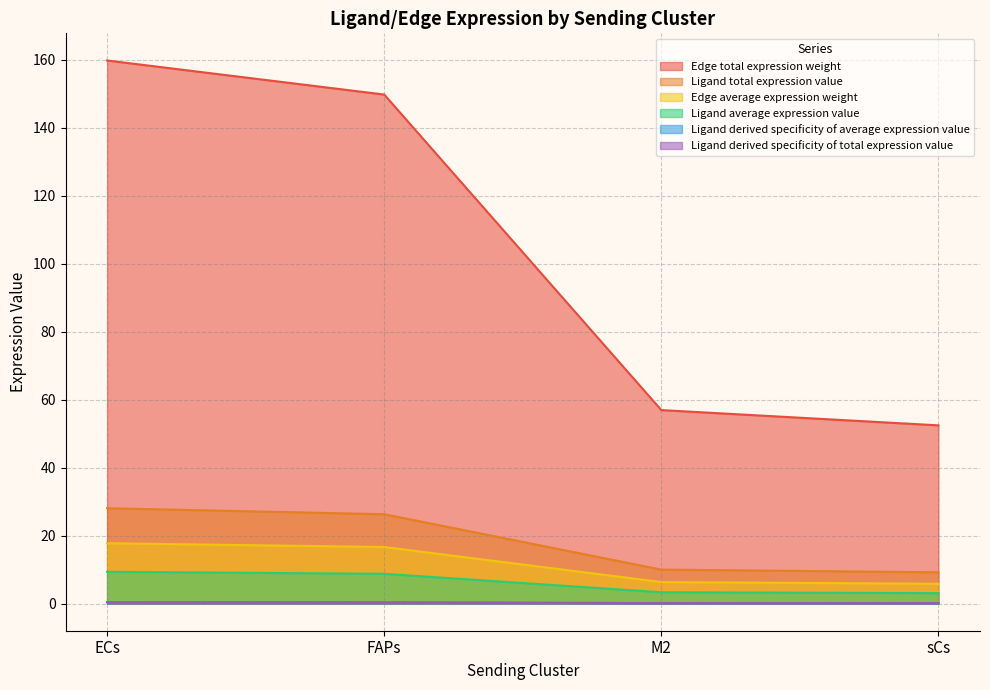

Read the Edge average expression weight value at M2.

6.3